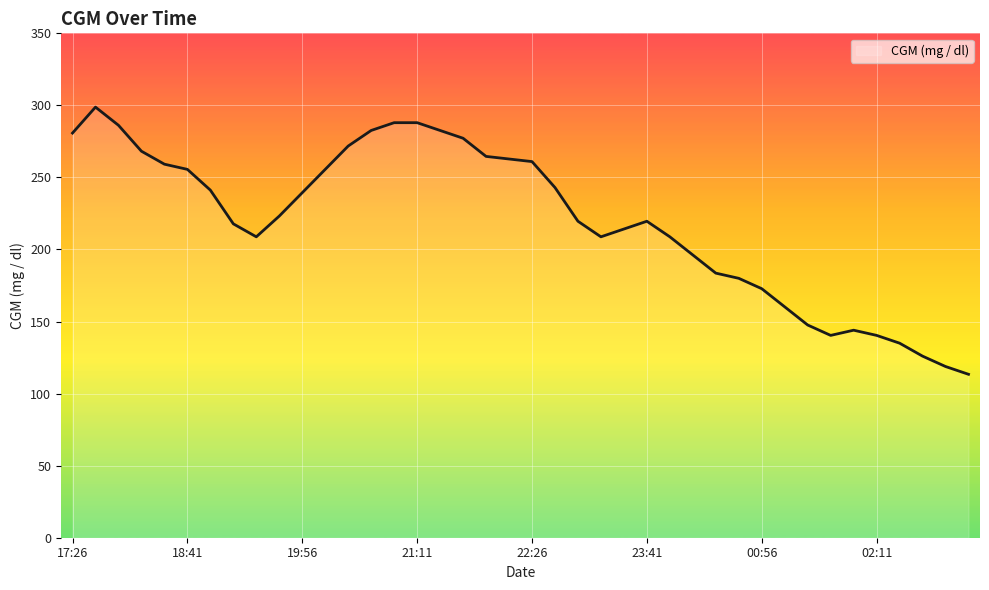

What is the smallest value displayed?

113.4